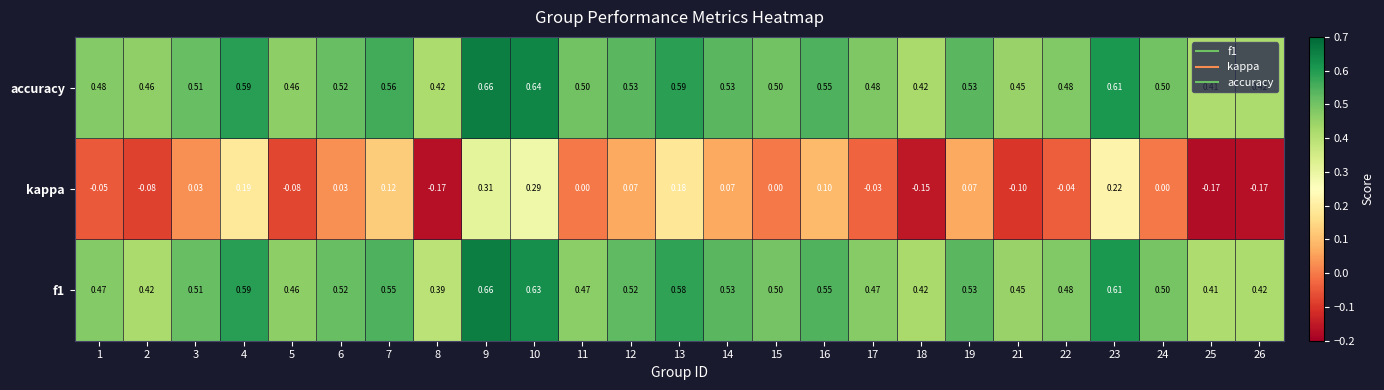

Between 16 and 26, which series saw the biggest shift?

kappa